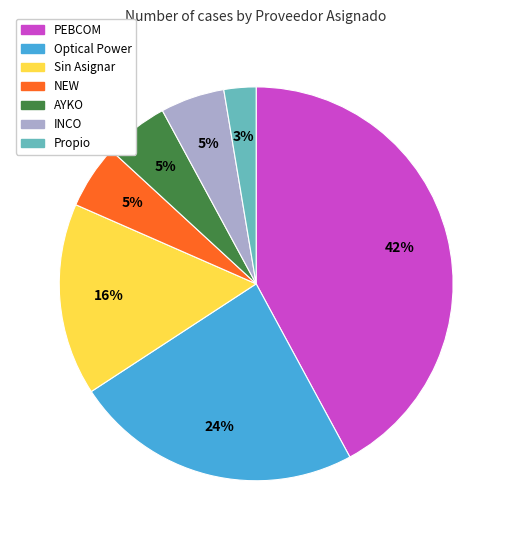

Is Sin Asignar the majority of the pie?

No